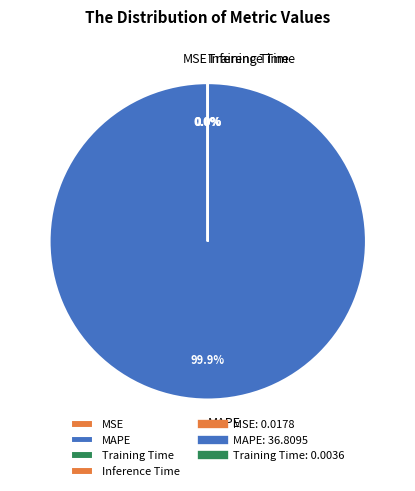

What is the majority slice?

MAPE